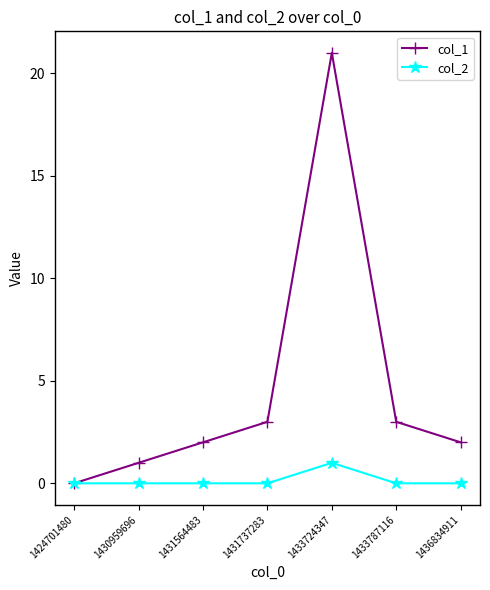

Which label corresponds to the largest value in the chart?

1433724347